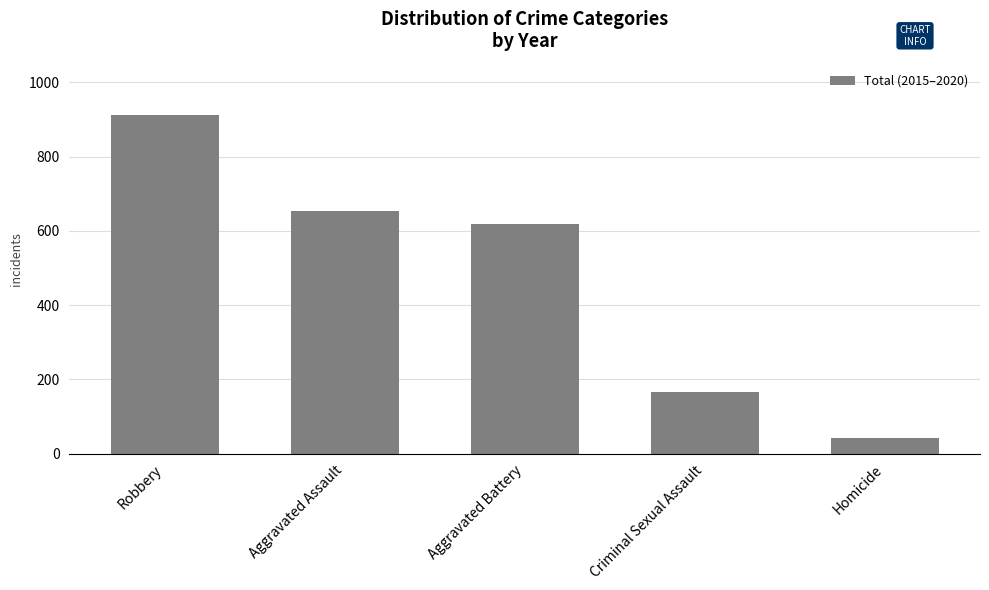

Reading left to right, transcribe all the data shown in this chart.

Robbery=913	Aggravated Assault=653	Aggravated Battery=618	Criminal Sexual Assault=165	Homicide=41